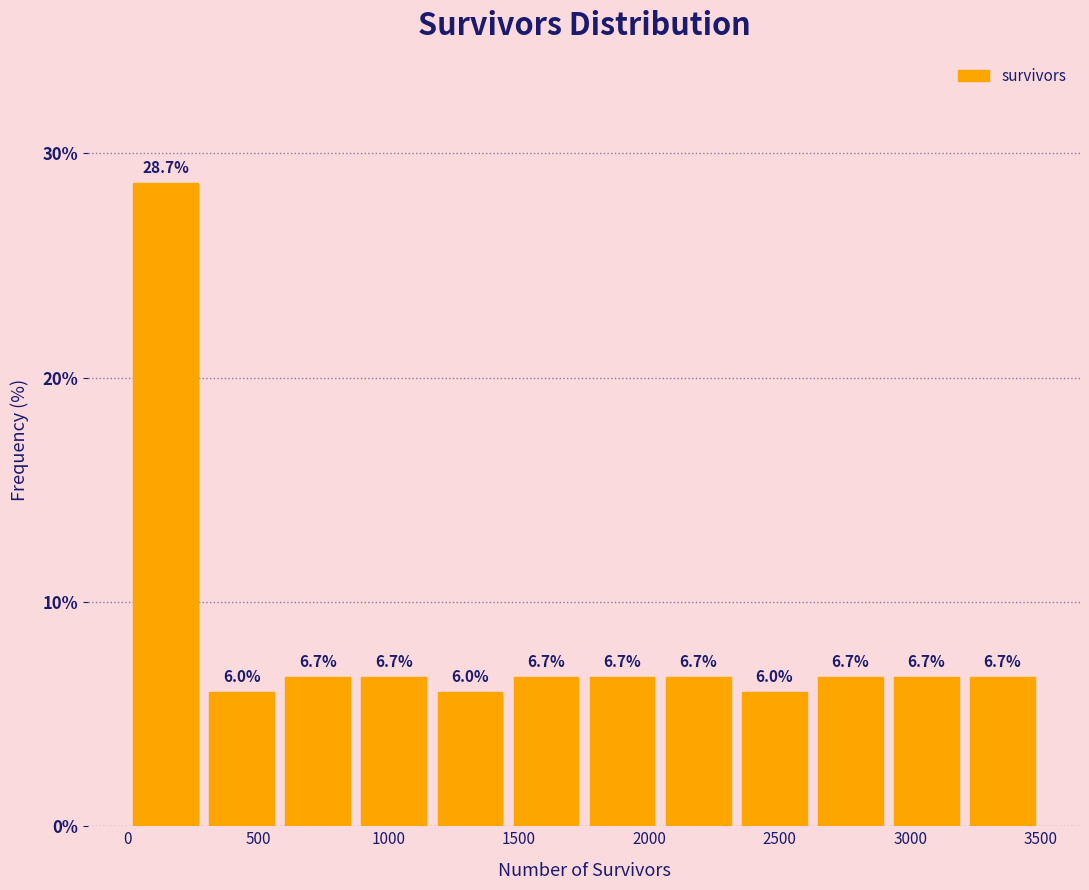

Reading left to right, list every bar in this chart as the range it spans on the x-axis followed by its height. The bar edges are not printed on the chart, so give them approximately, as read against the axis.

0 to 300: 28.7
300 to 600: 6.0
600 to 900: 6.7
900 to 1150: 6.7
1150 to 1450: 6.0
1450 to 1750: 6.7
1750 to 2050: 6.7
2050 to 2350: 6.7
2350 to 2650: 6.0
2650 to 2900: 6.7
2900 to 3200: 6.7
3200 to 3500: 6.7